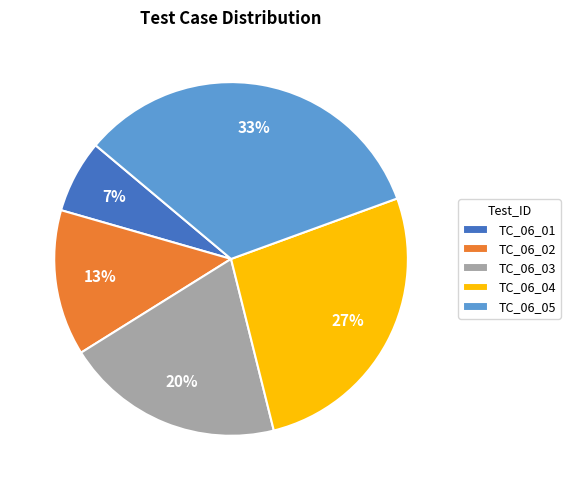

What percentage is the TC_06_01 slice, to the nearest percent?

7%